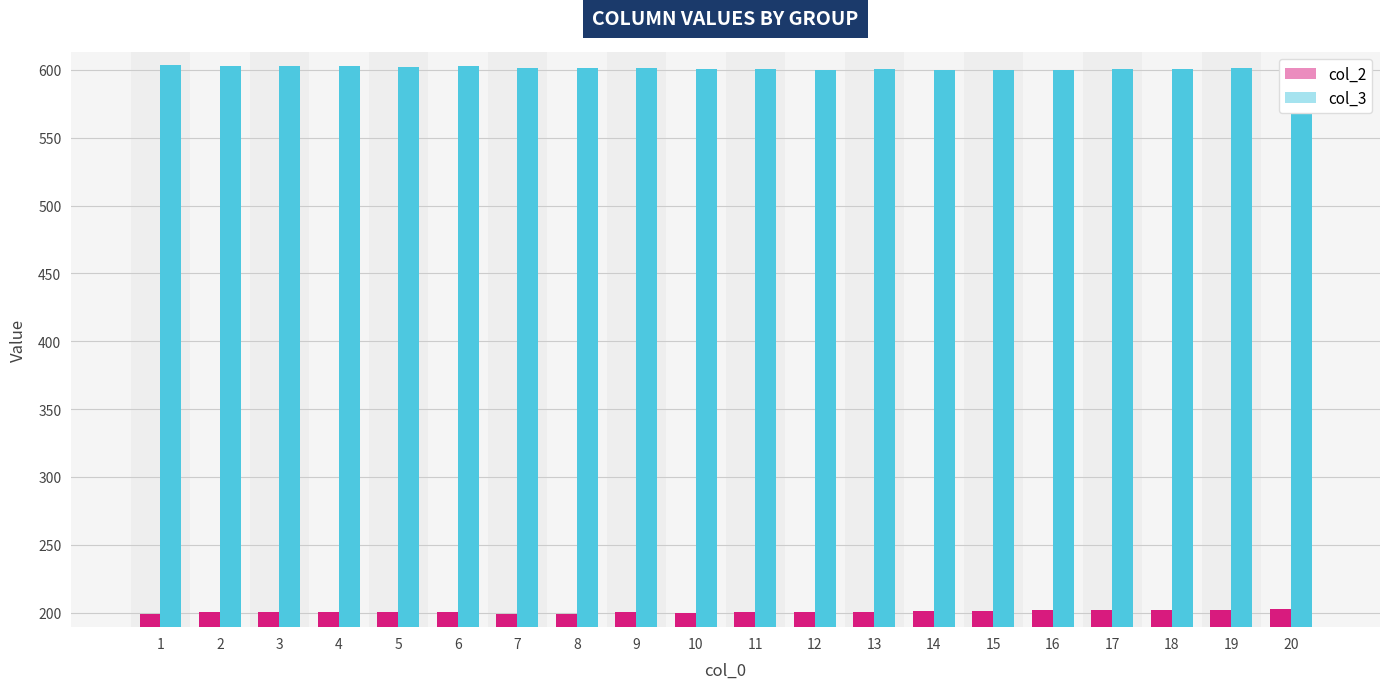

The value of col_2 at 4 is 200.5. True or false?

True